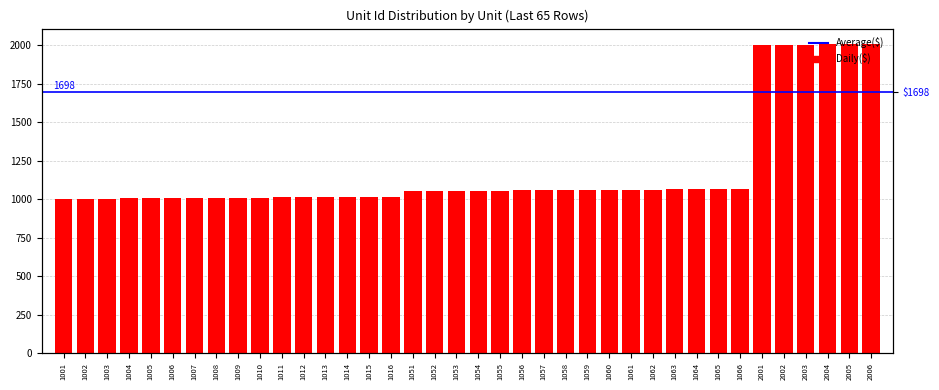

How many bars are there in total?

38